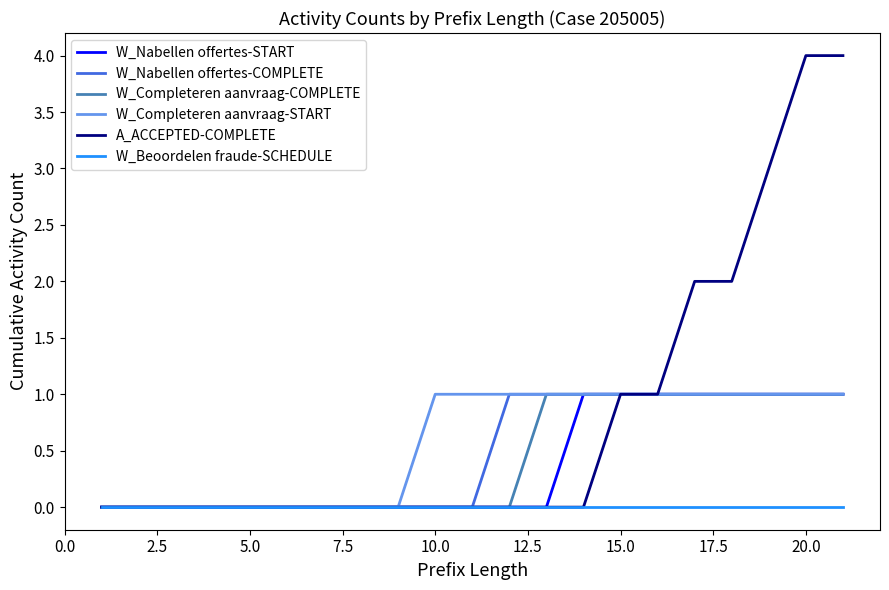

What is the maximum value shown in the chart?

4